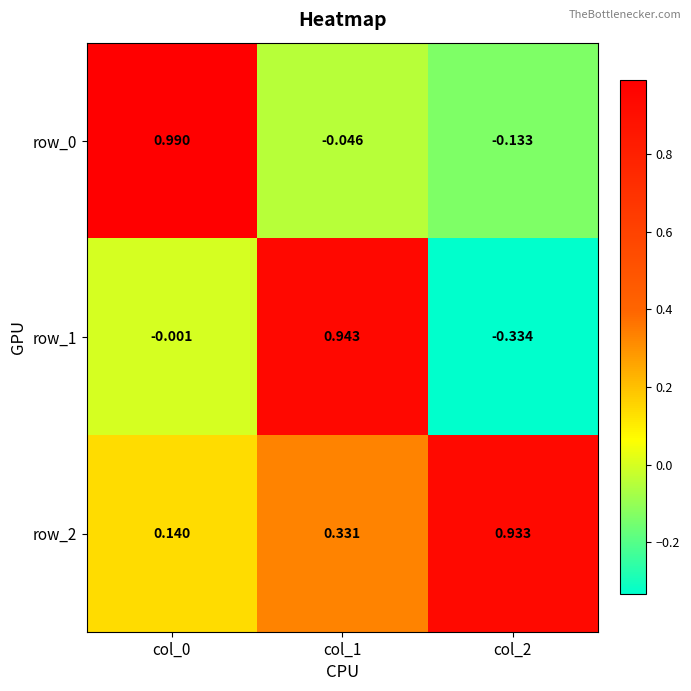

Reading left to right, what are all the values shown in this chart?

row_0: col_0=1.0	col_1=-0.0	col_2=-0.1
row_1: col_0=-0.0	col_1=0.9	col_2=-0.3
row_2: col_0=0.1	col_1=0.3	col_2=0.9